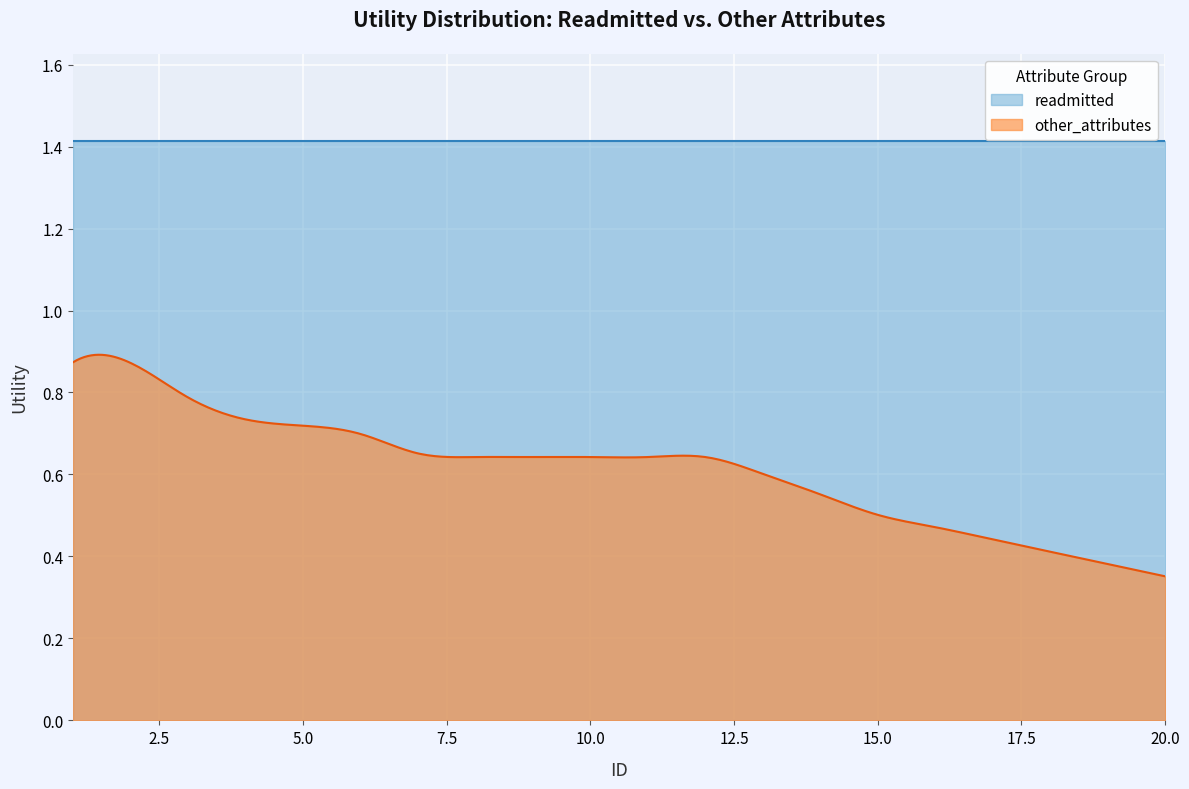

Reading left to right, transcribe all the data shown in this chart.

readmitted: 1=1.4	2=1.4	3=1.4	4=1.4	5=1.4	6=1.4	7=1.4	8=1.4	9=1.4	10=1.4	11=1.4	12=1.4	13=1.4	14=1.4	15=1.4	16=1.4	17=1.4	18=1.4	19=1.4	20=1.4
other_attributes: 1=0.9	2=0.9	3=0.8	4=0.7	5=0.7	6=0.7	7=0.7	8=0.6	9=0.6	10=0.6	11=0.6	12=0.6	13=0.6	14=0.6	15=0.5	16=0.5	17=0.4	18=0.4	19=0.4	20=0.4